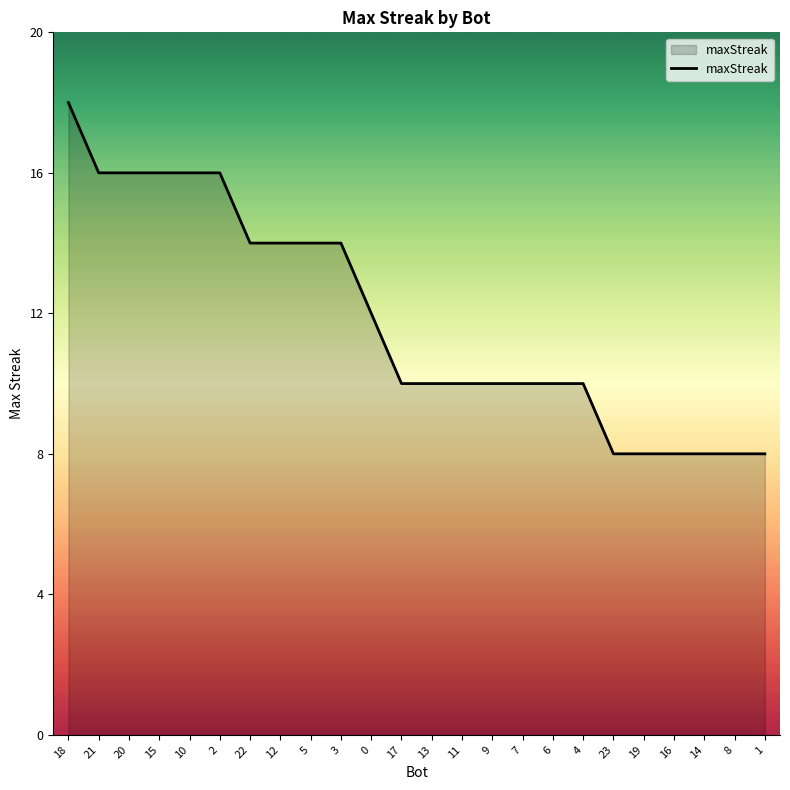

What position from the right is 22?

18